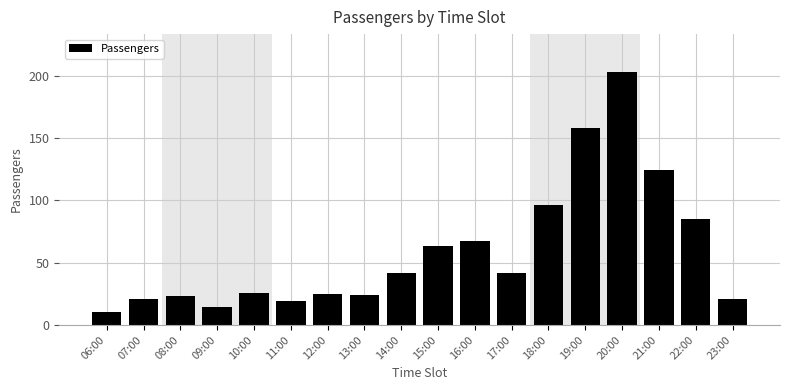

Reading right to left, extract all data points from this chart.

23:00=21	22:00=85	21:00=124	20:00=203	19:00=158	18:00=96	17:00=42	16:00=67	15:00=63	14:00=42	13:00=24	12:00=25	11:00=19	10:00=26	09:00=14	08:00=23	07:00=21	06:00=10